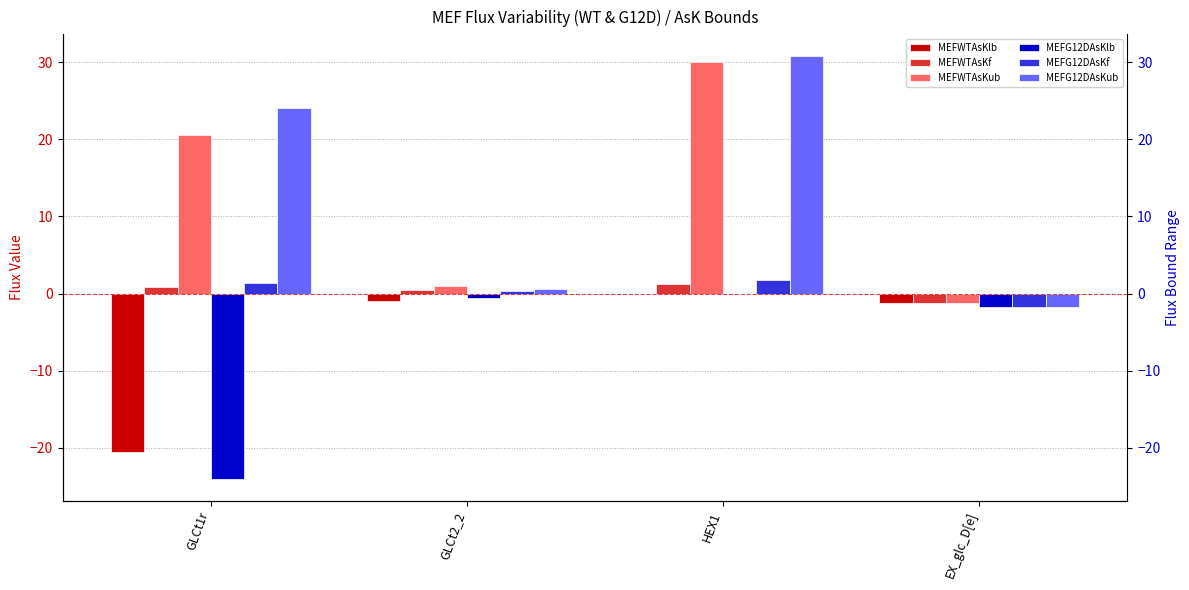

Which category has the lowest value in the MEFWTAsKlb series?

GLCt1r